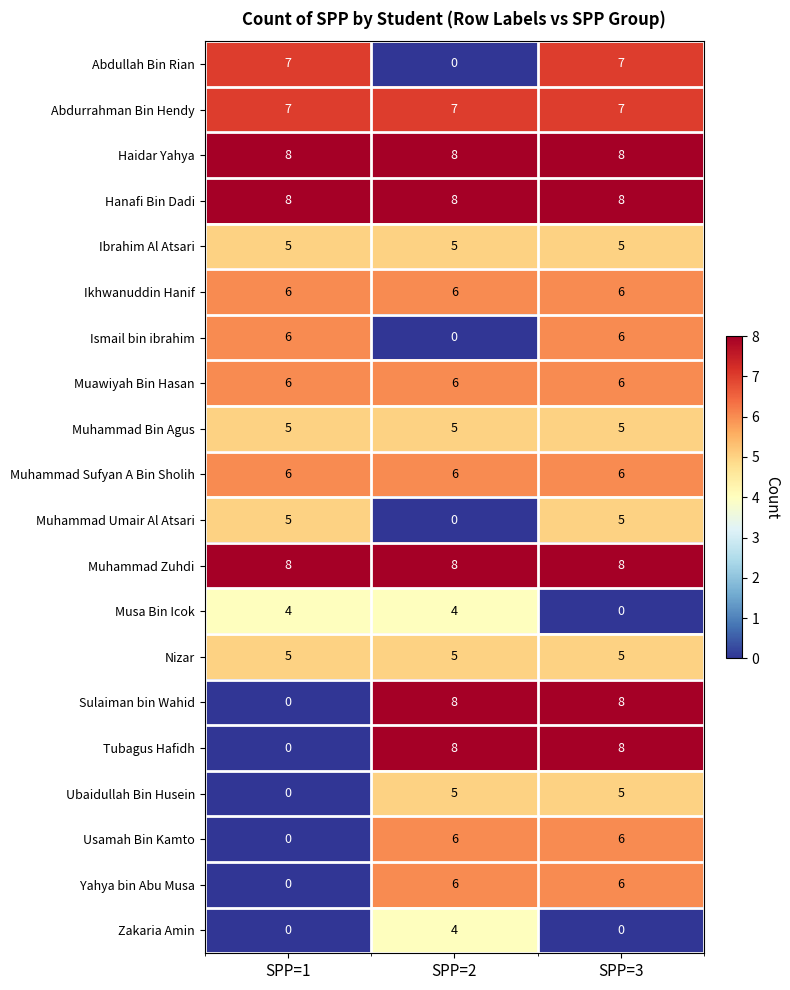

What is the difference between the Muhammad Umair Al Atsari values at SPP=3 and SPP=2?

5